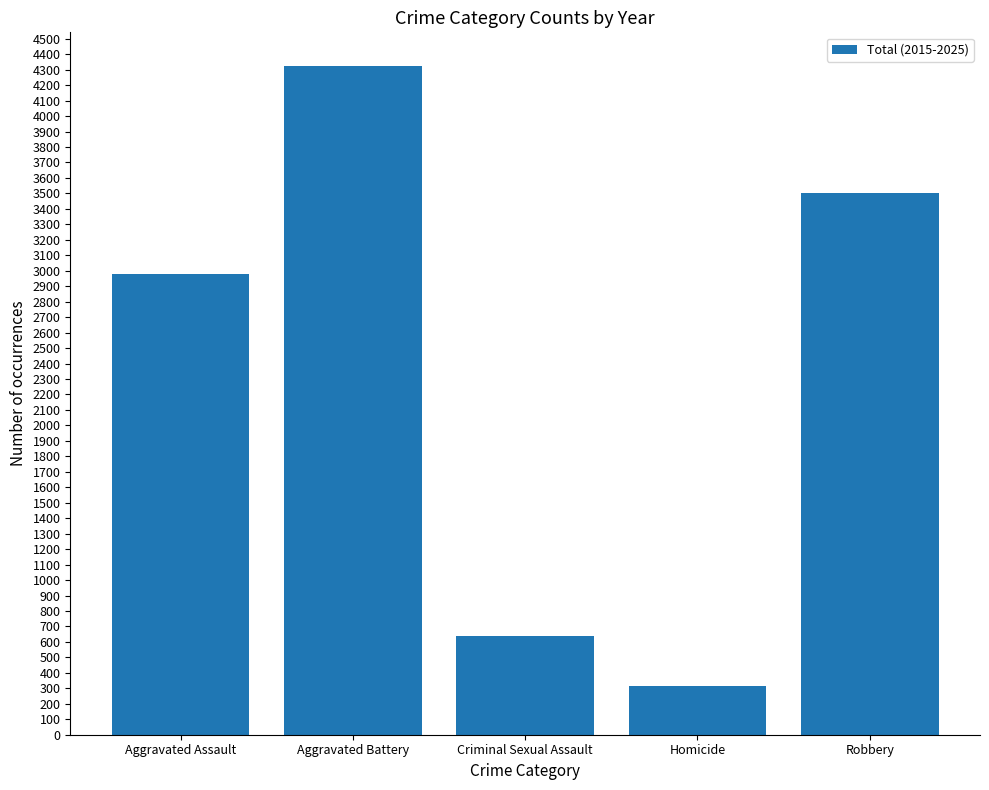

Rank the categories by value from lowest to highest.

Homicide, Criminal Sexual Assault, Aggravated Assault, Robbery, Aggravated Battery